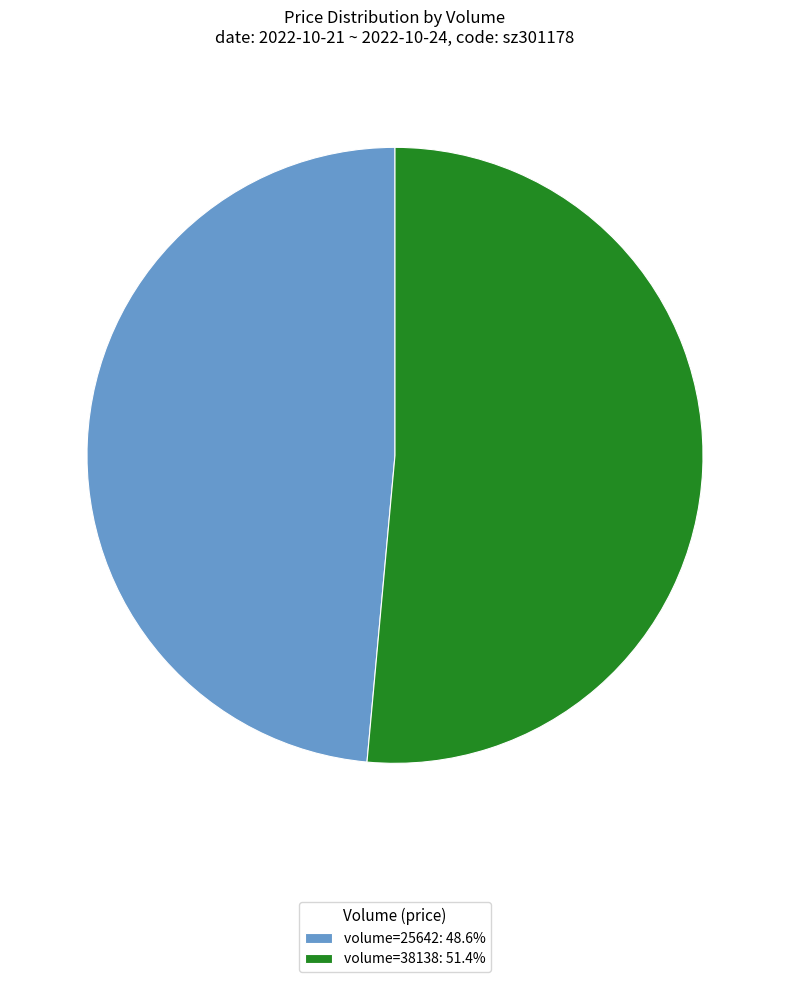

Is there a majority slice in this chart?

Yes